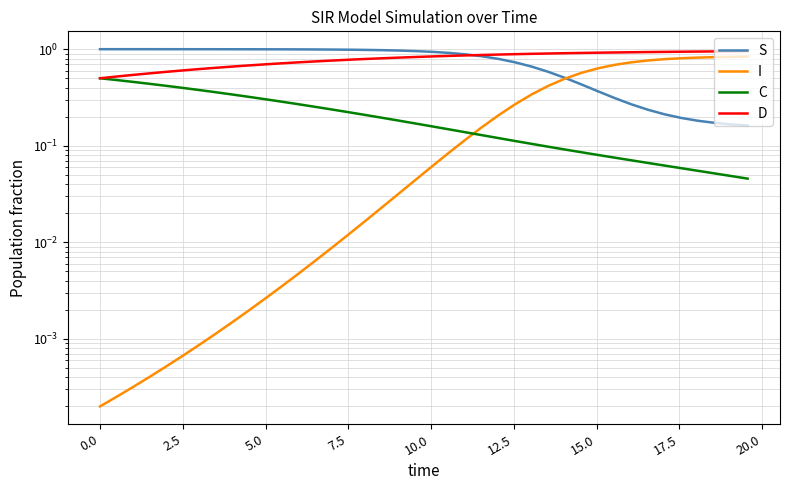

How many lines are shown in the chart?

4